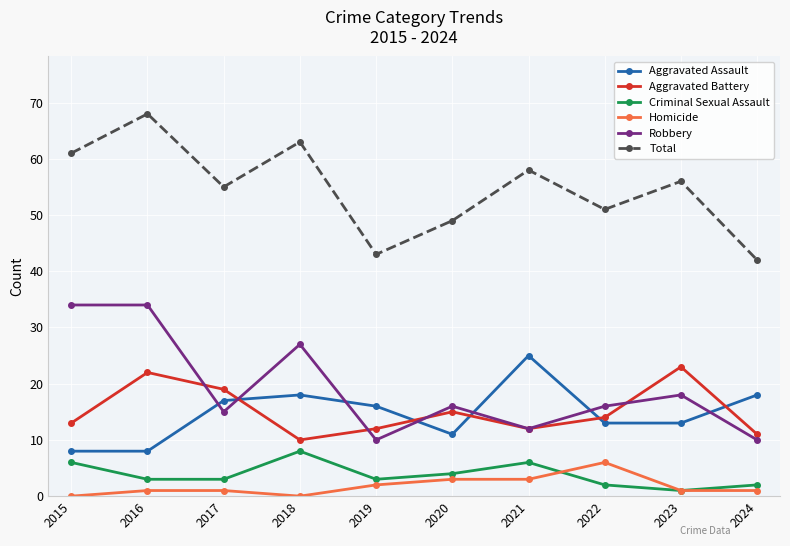

Where is Total nearest to the value 55?

2017